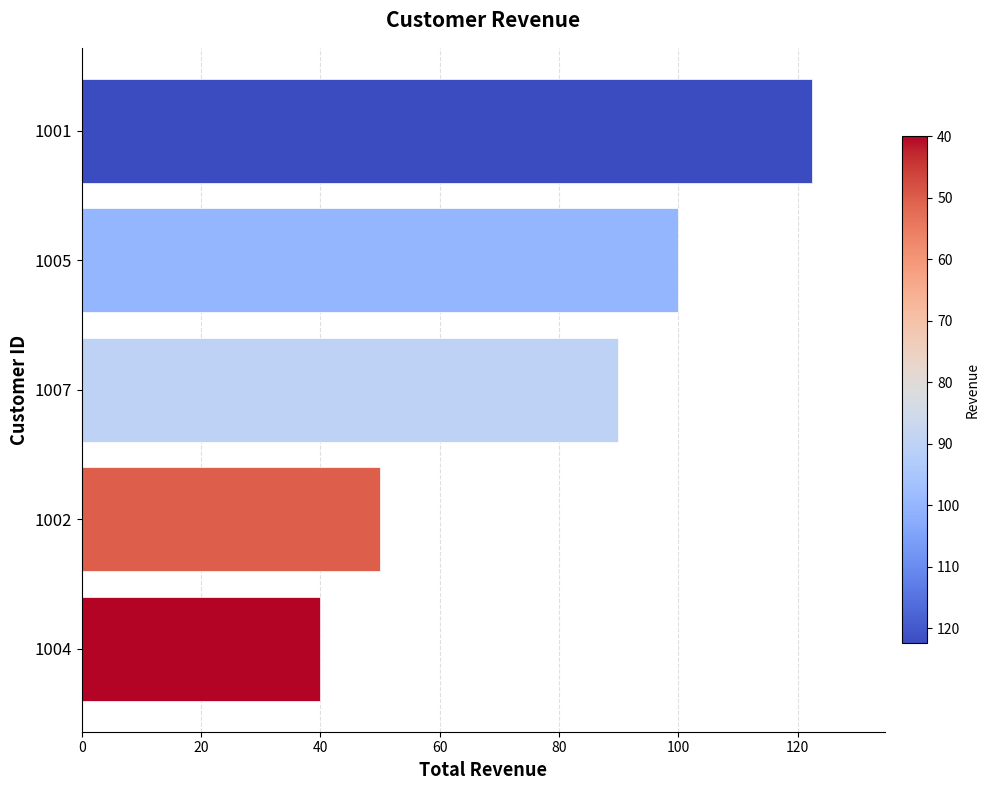

How many values are below 89?

2